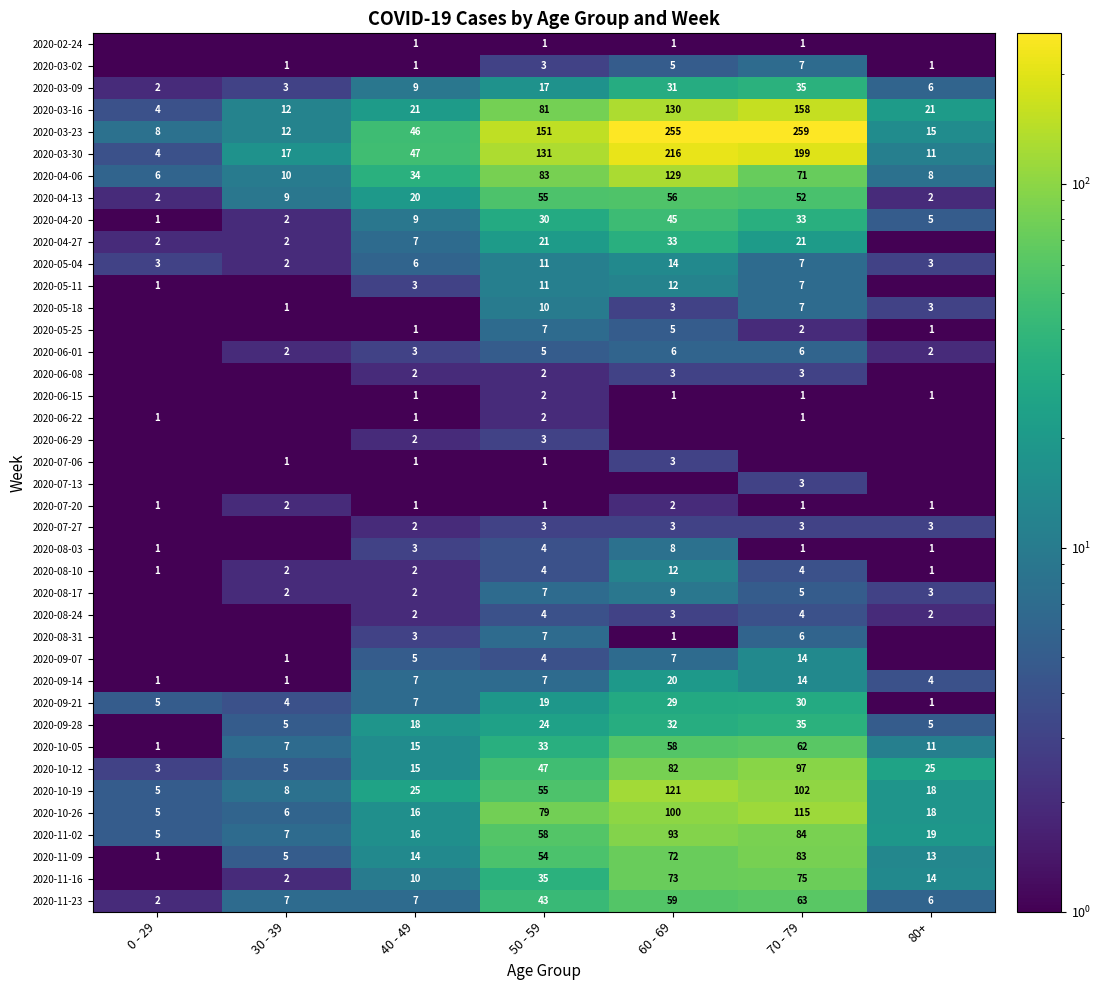

What is the highest value of the 2020-11-23 series?

63.0